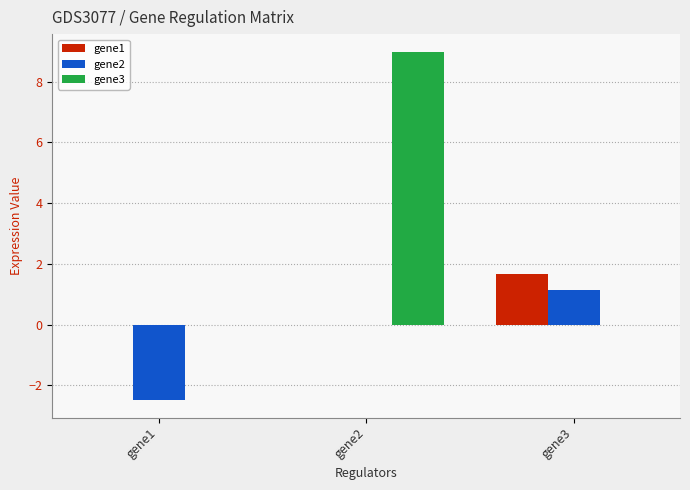

What is the sum of the gene1 values at gene2 and gene3?

1.7